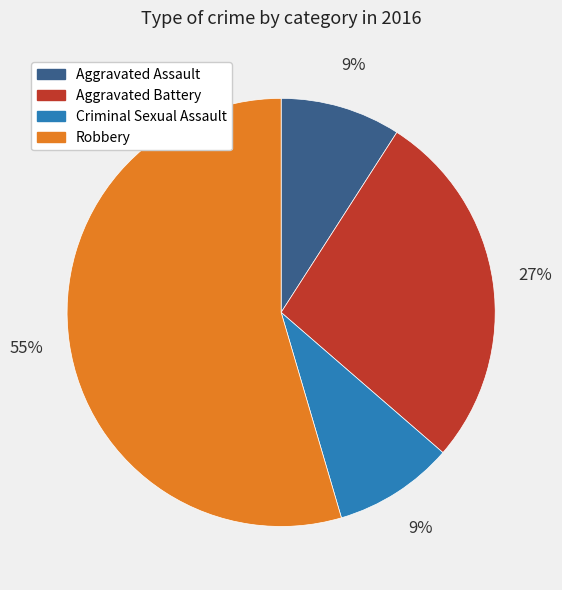

To the nearest percent, what portion does Criminal Sexual Assault represent?

9%